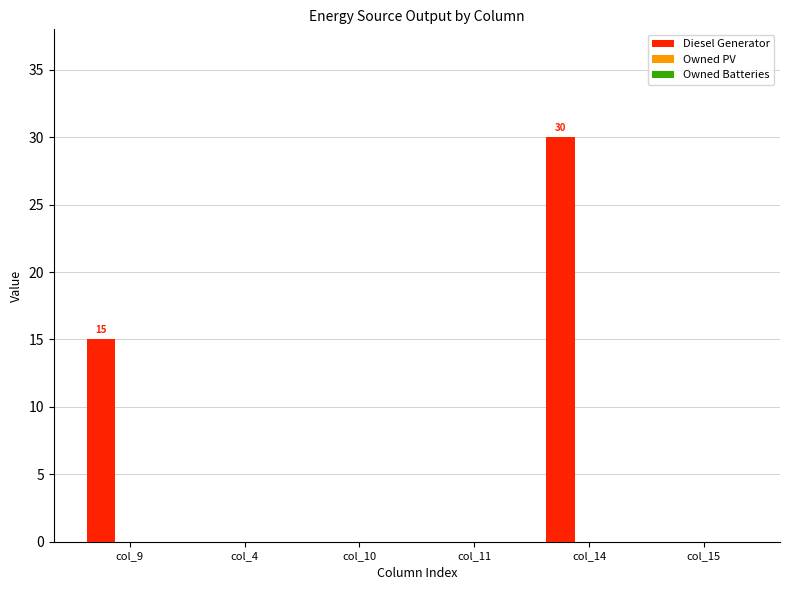

What value does the data have at col_14?

30.0